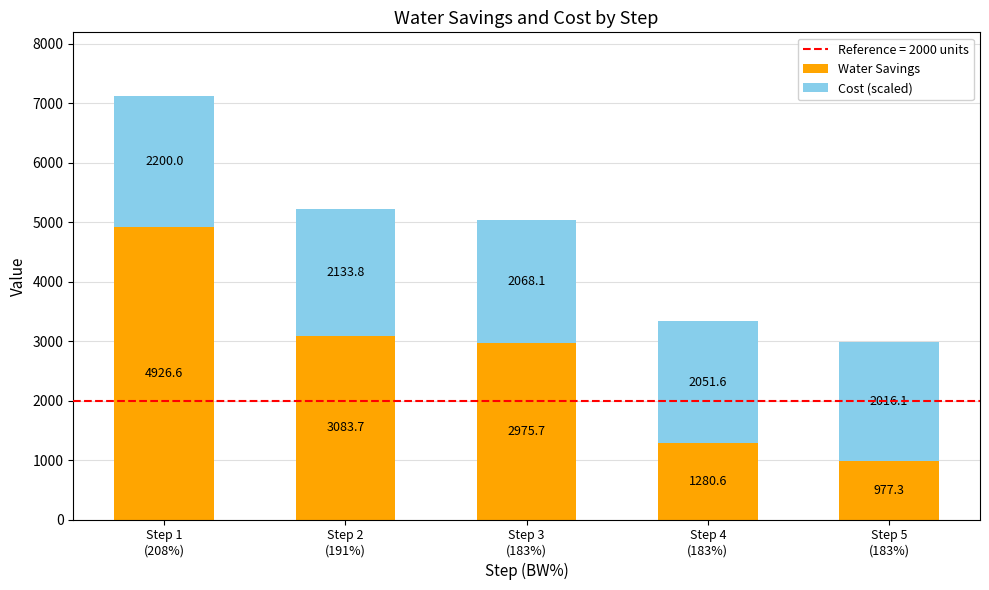

What is the average value of the Water Savings series?

2648.8